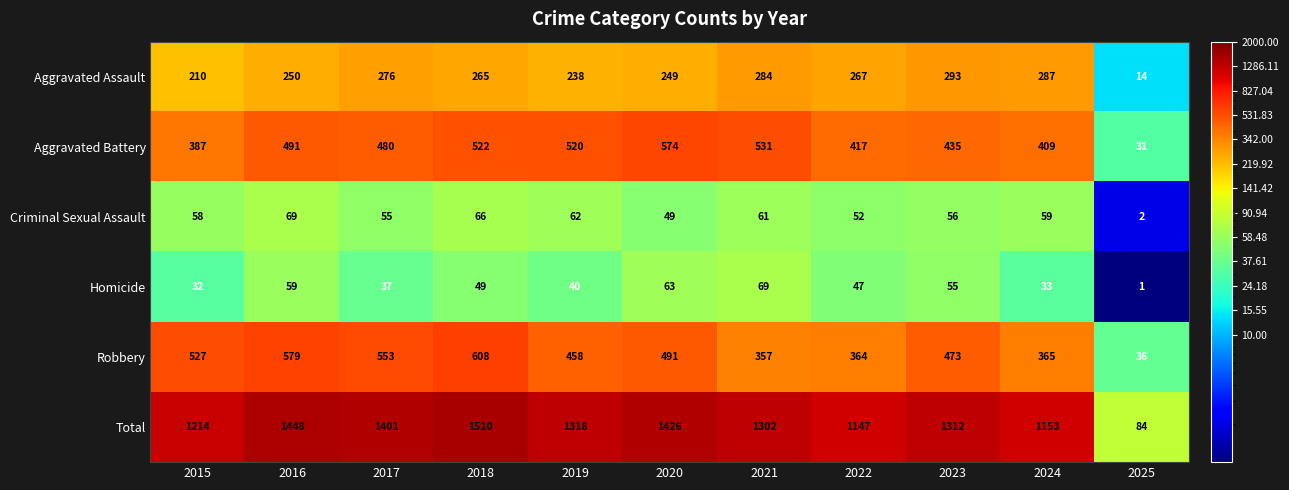

What is the difference between the Homicide values at 2025 and 2016?

58